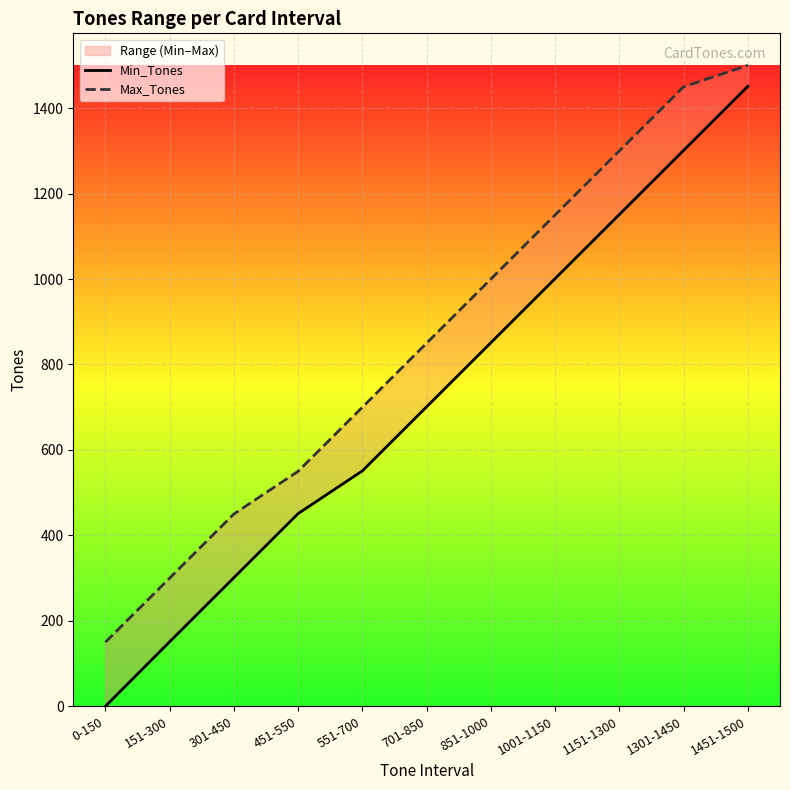

Is this an area chart (filled region under the line)?

No